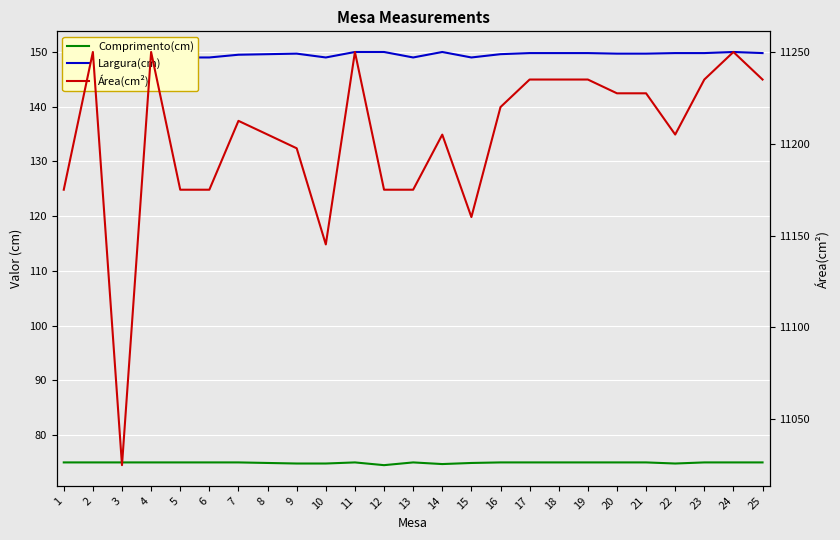

Which series has the largest total across all categories?

Área(cm²)